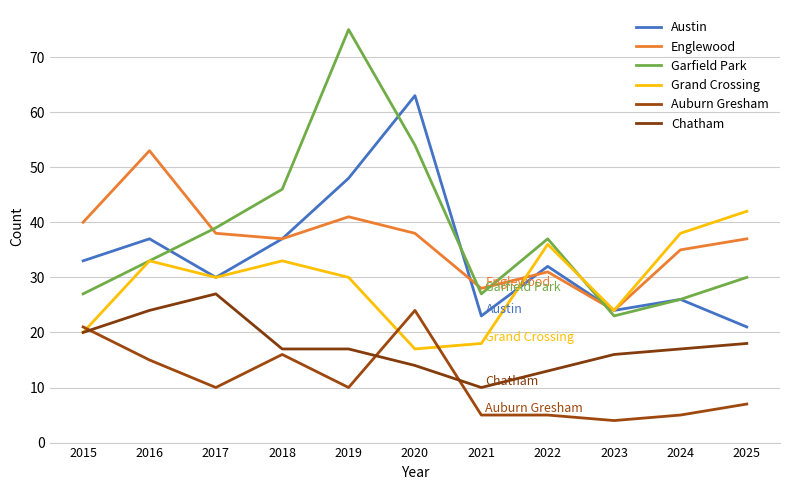

What is the sum of the Grand Crossing values at 2020 and 2025?

59